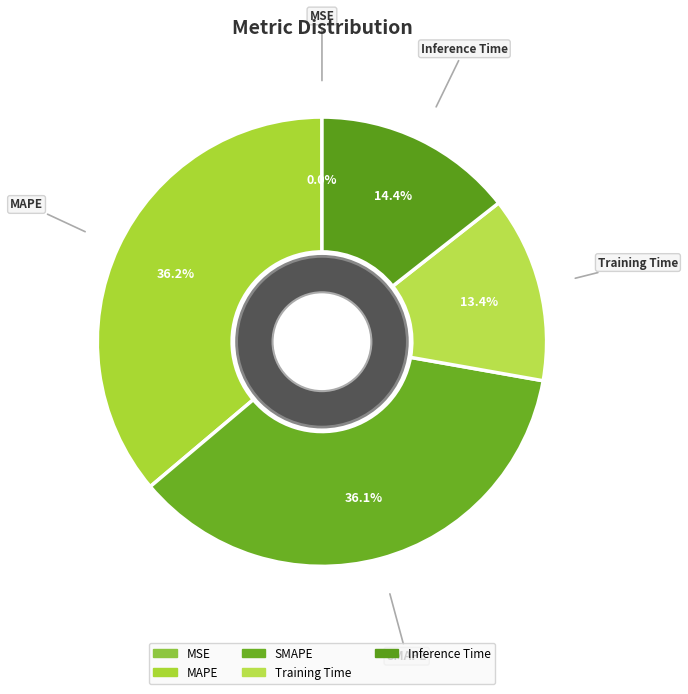

Is it true that SMAPE is 41% of the pie?

False